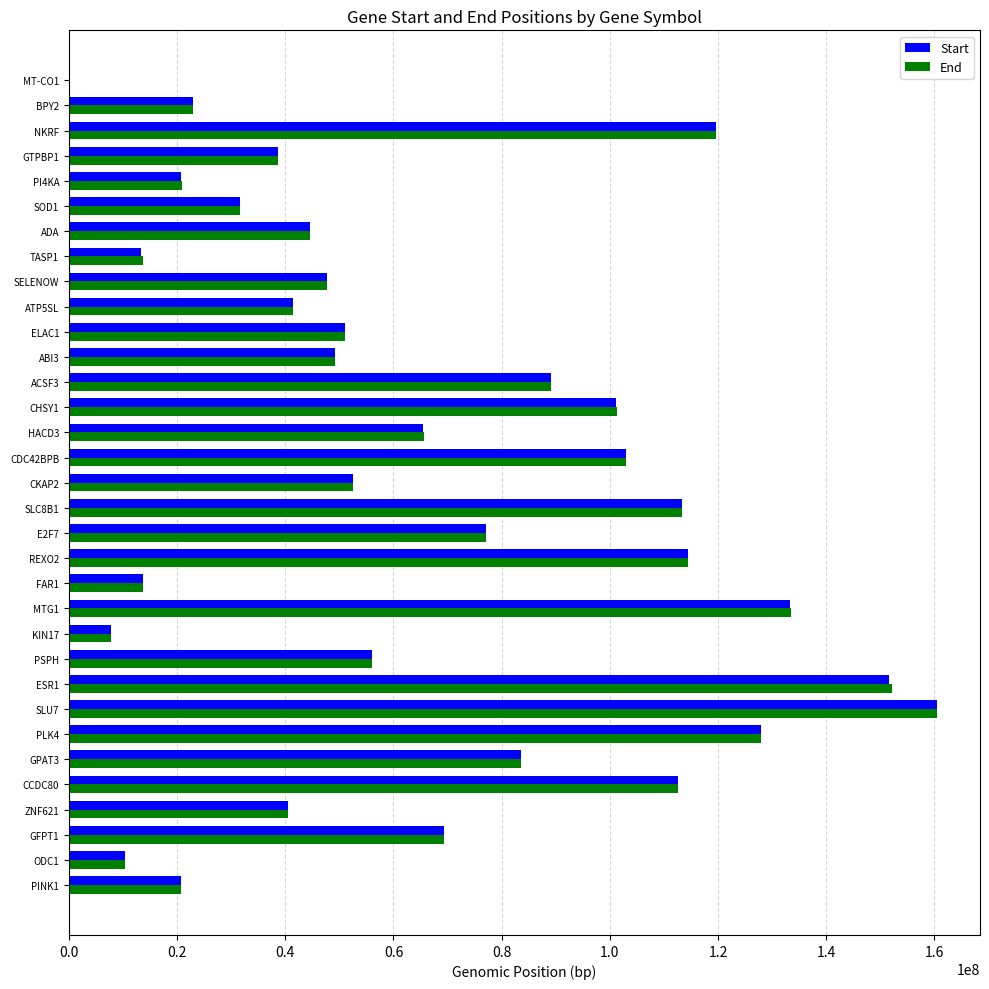

At which category is the sum across all series the highest?

SLU7